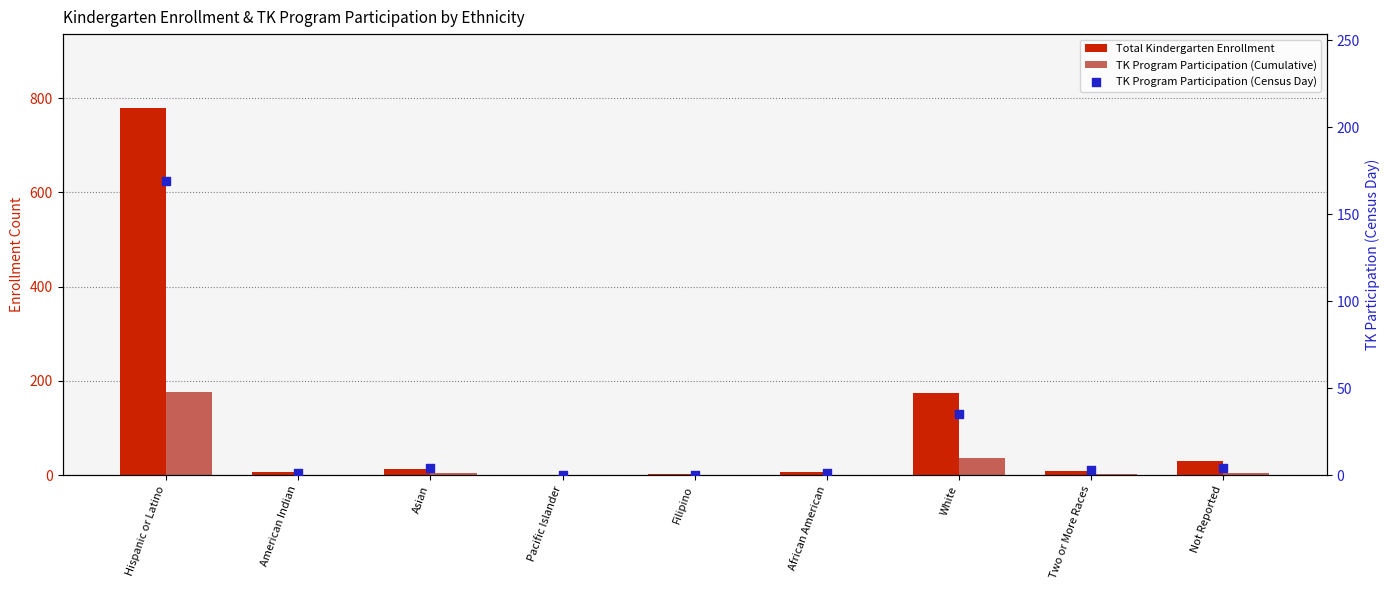

What is the total value across all series at Hispanic or Latino?

1126